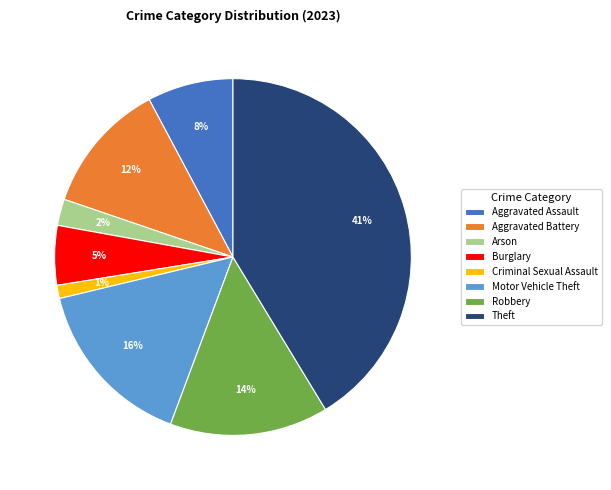

Is the sum of Criminal Sexual Assault and Motor Vehicle Theft greater than half?

No